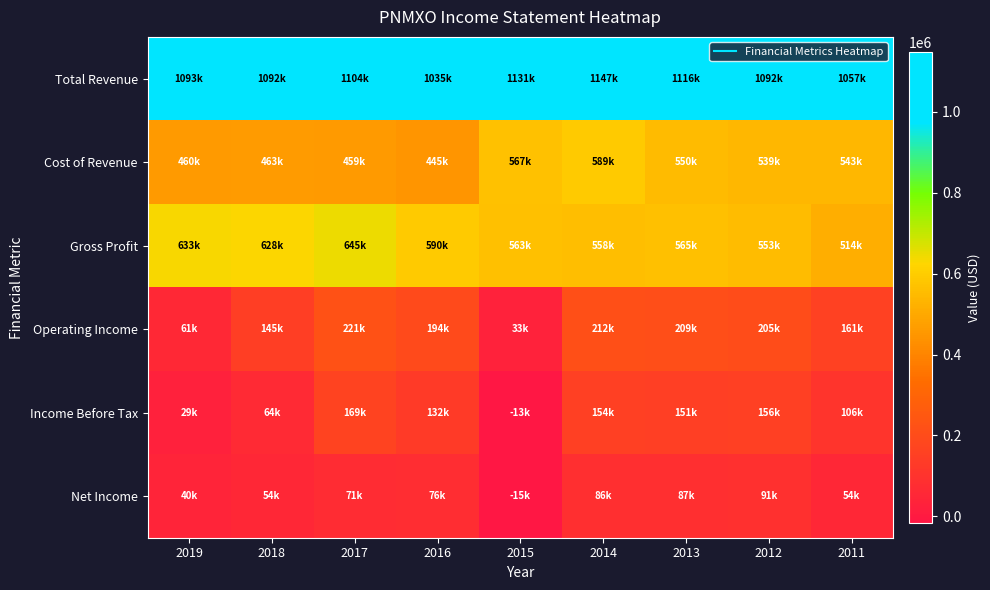

Which label corresponds to the smallest value in the chart?

2015